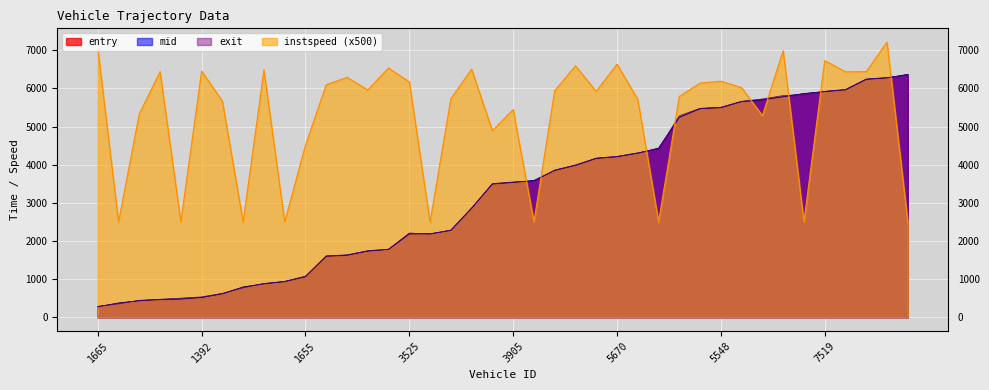

What is the sum of all instspeed values?

212105.0